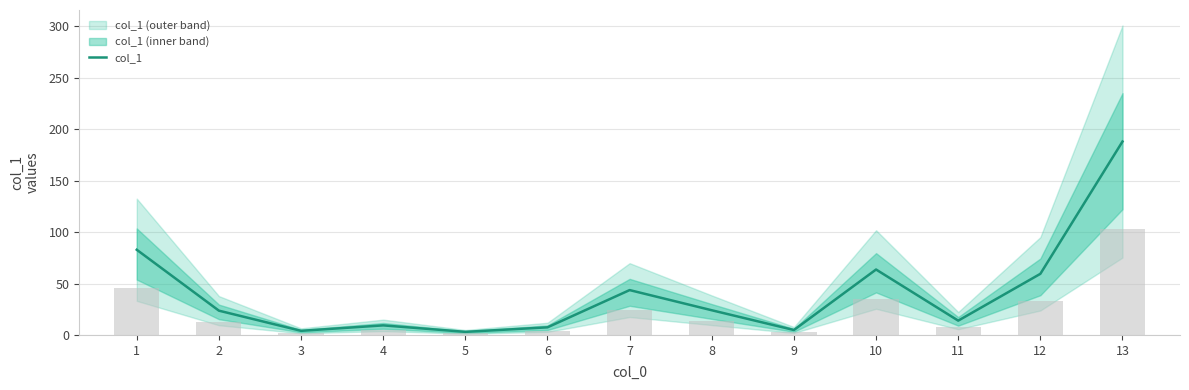

True or false: the data shows 59.4 at 12.

True